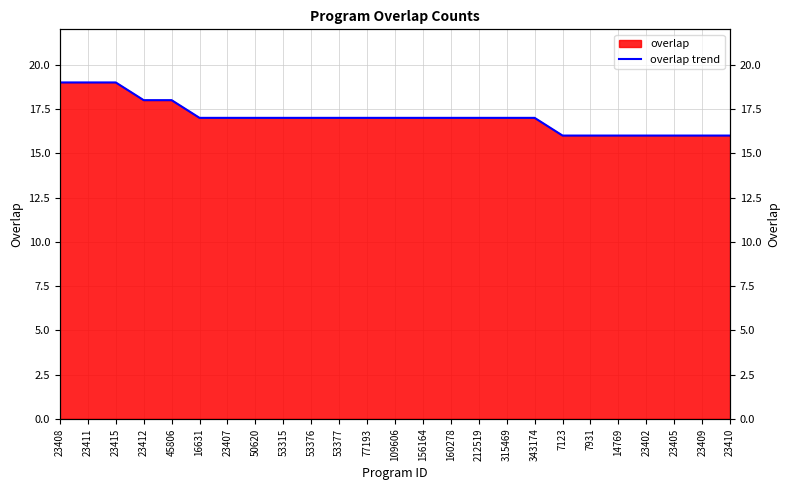

Is it true that the value at 7123 is 8?

False